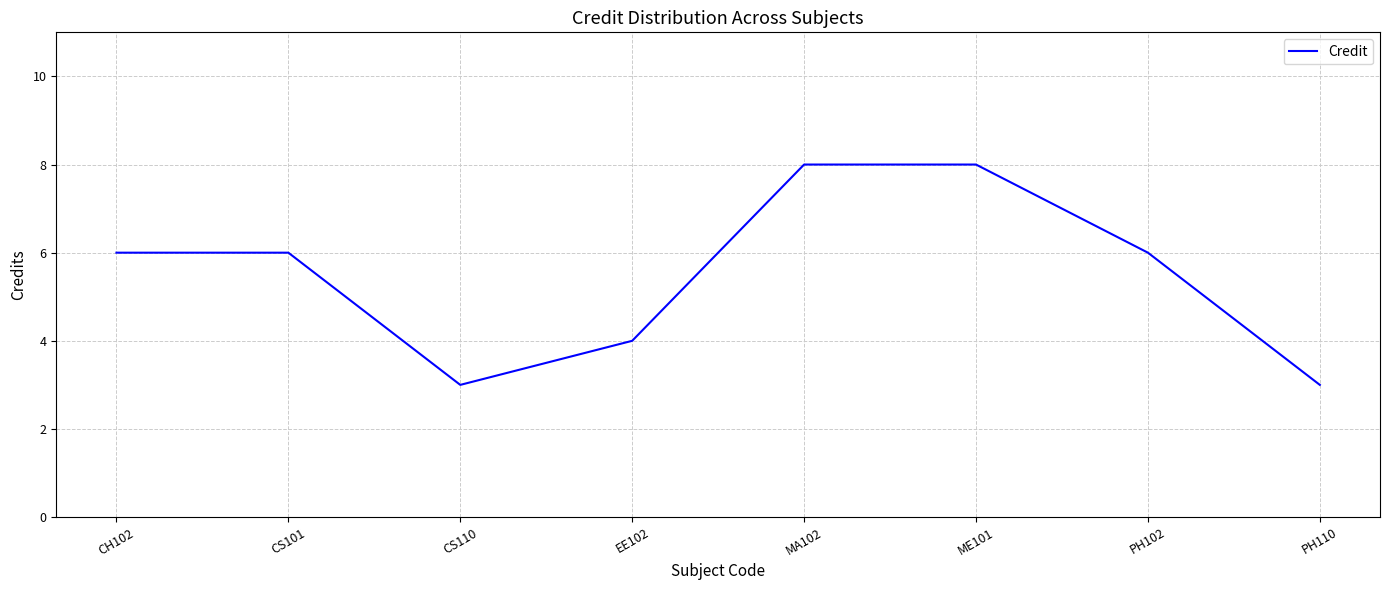

What is the ratio of the value at MA102 to the value at CH102?

1.3